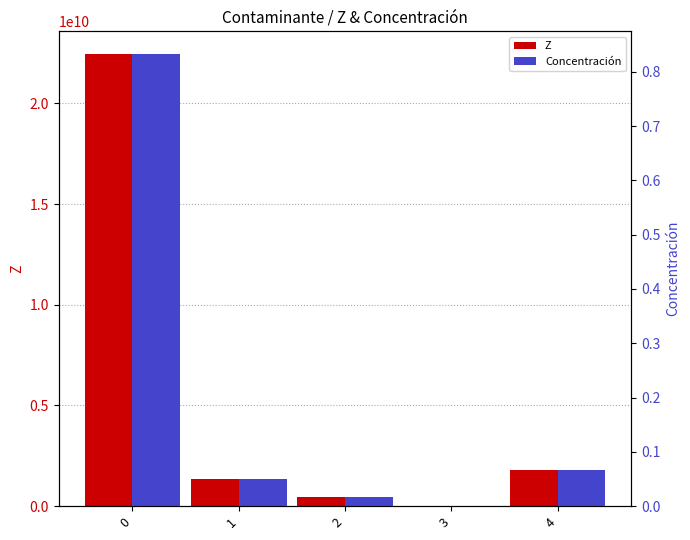

How many data points in Z are less than 1348164000?

2